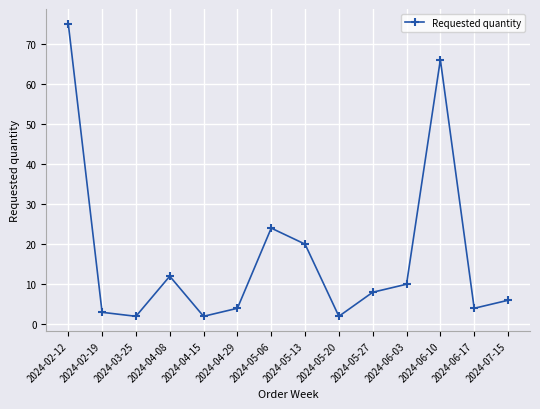

At which label is the value closest to 38?

2024-05-06